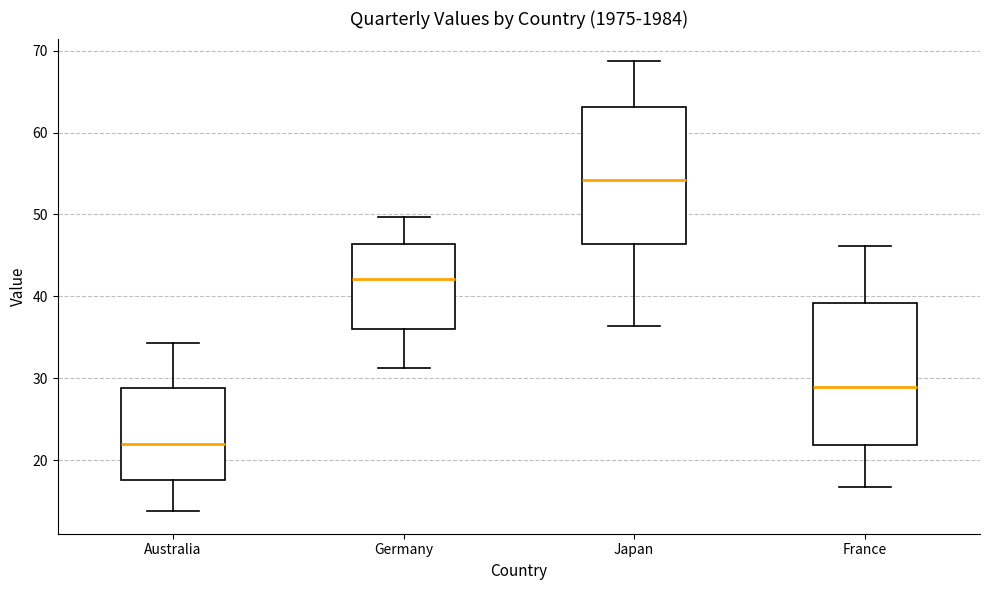

Which box's median line is the highest?

Japan